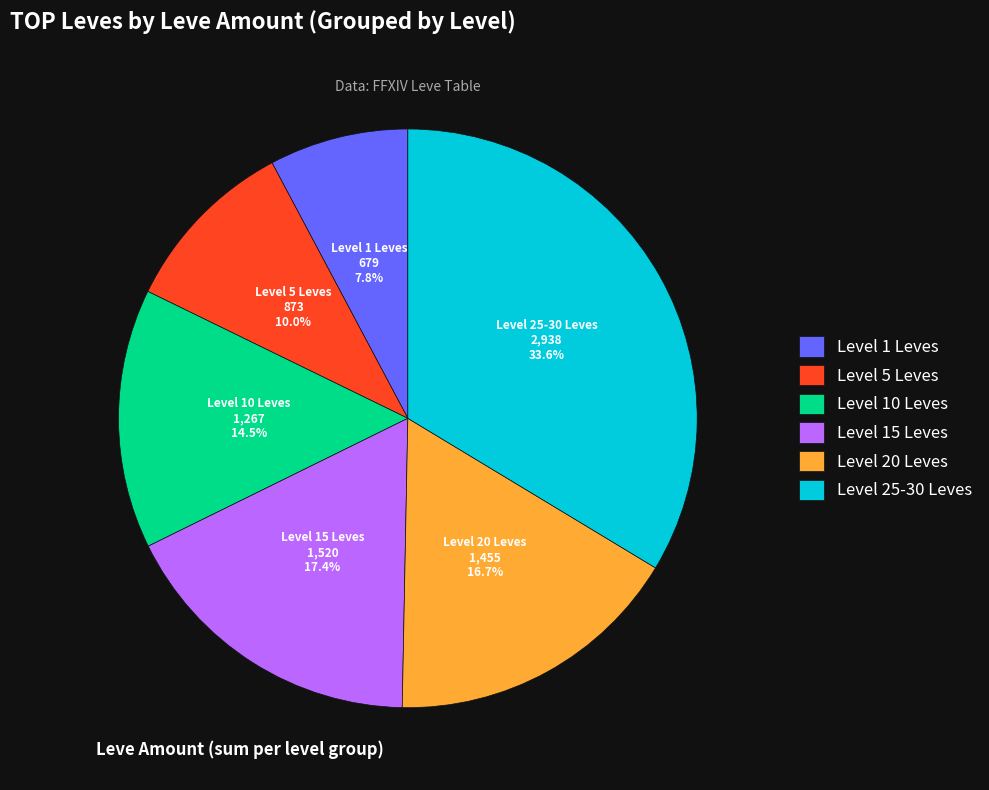

How many segments does this pie chart have?

6